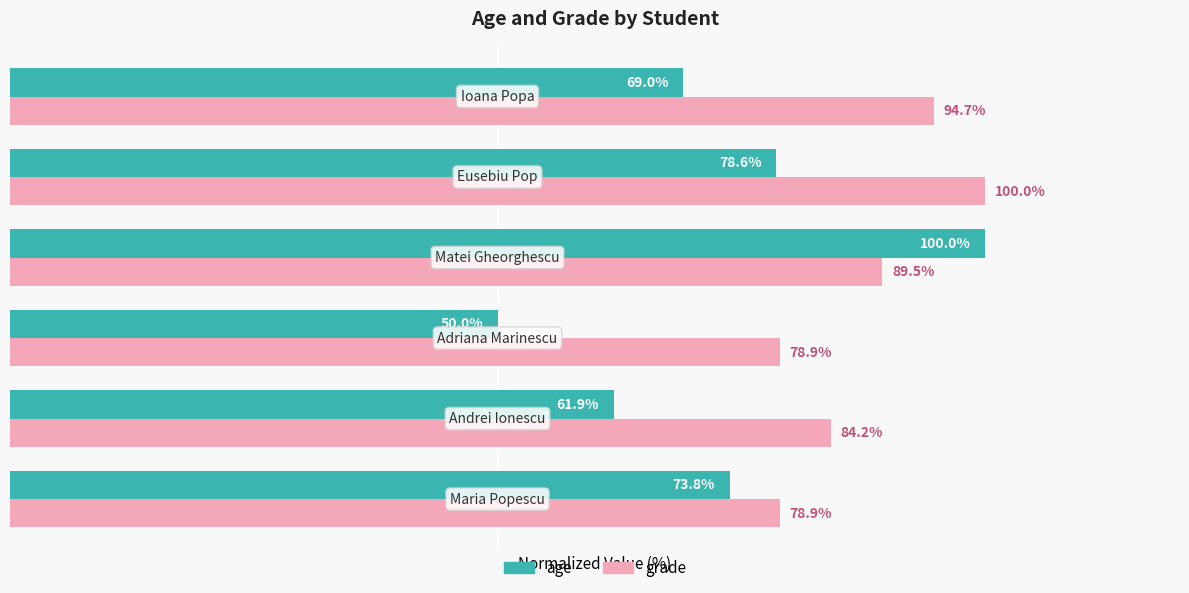

Which series has the largest total across all categories?

grade